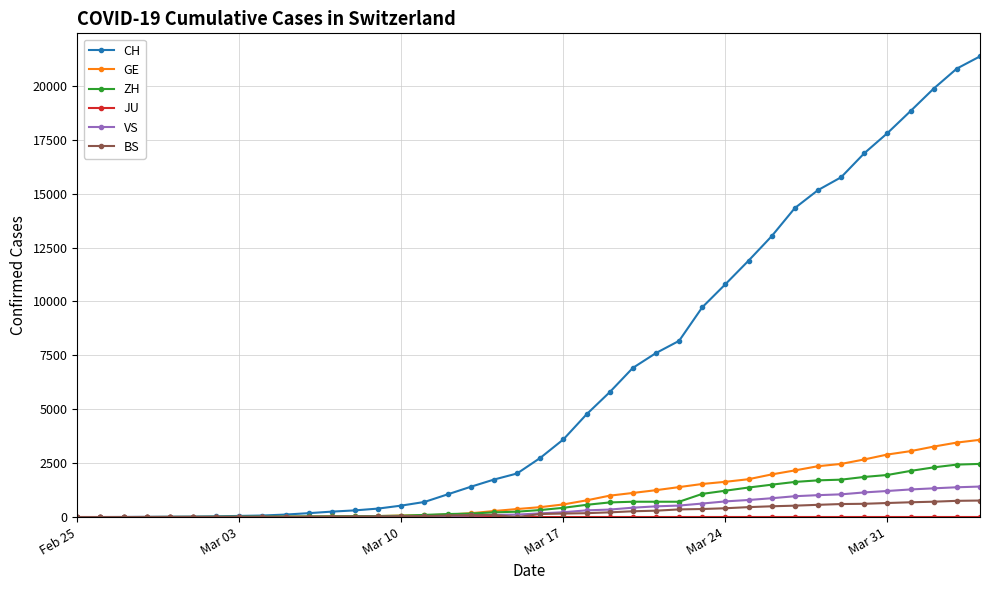

Which series has the largest total across all categories?

CH